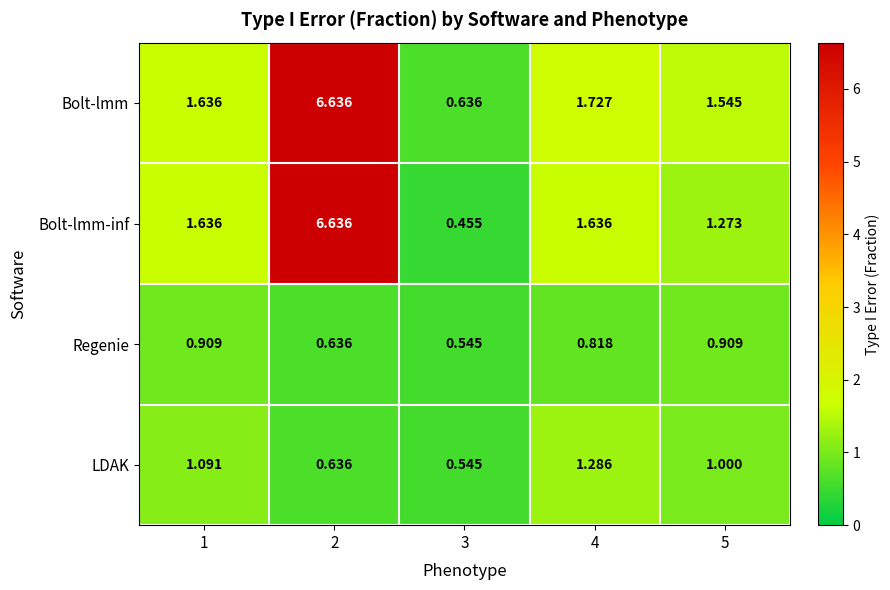

Is the value of Regenie at 1 greater than the value of LDAK at 3?

Yes